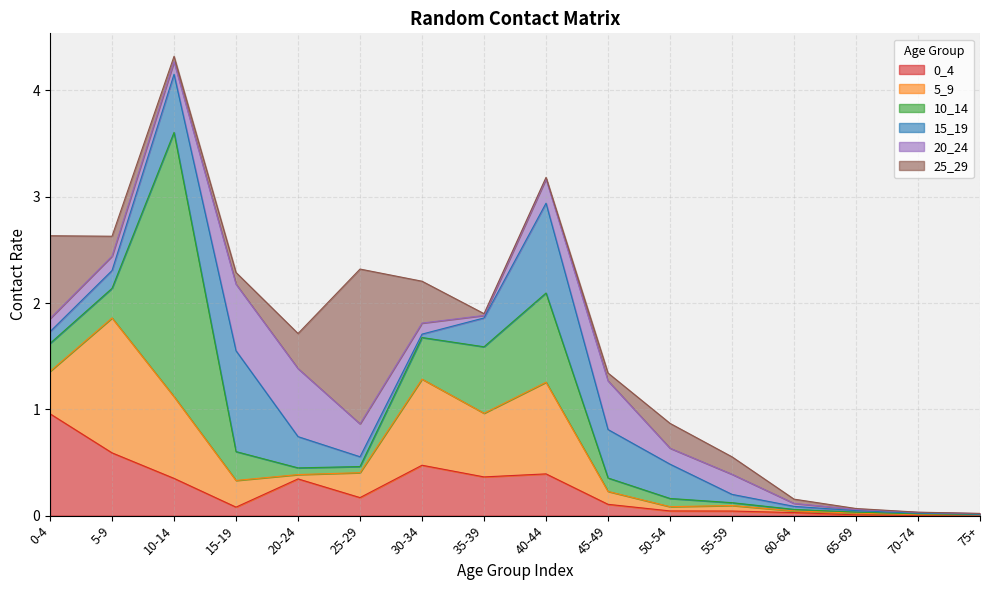

What position from the right is 70-74?

2